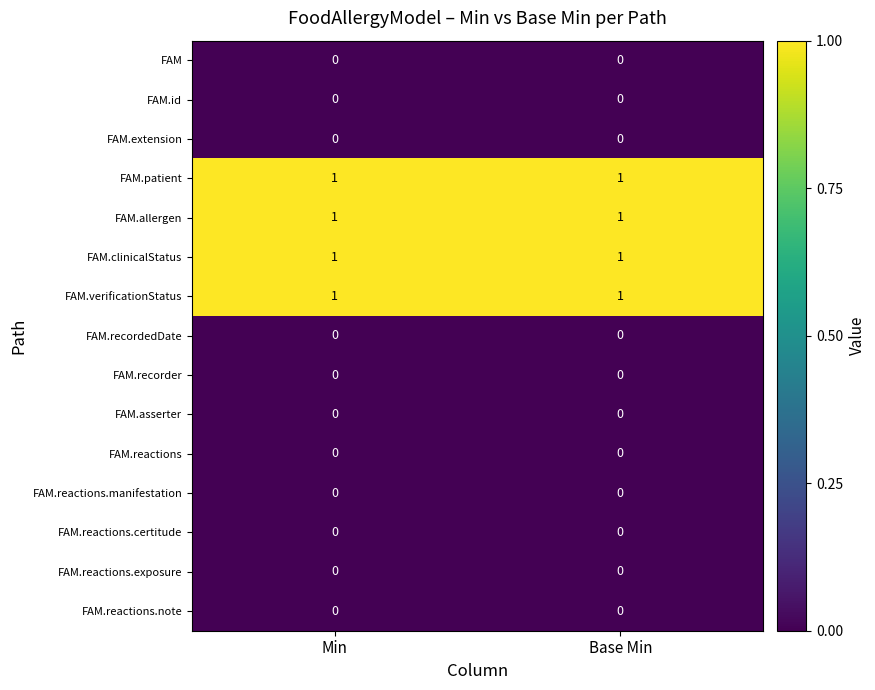

What is the total value across all series at Min?

4